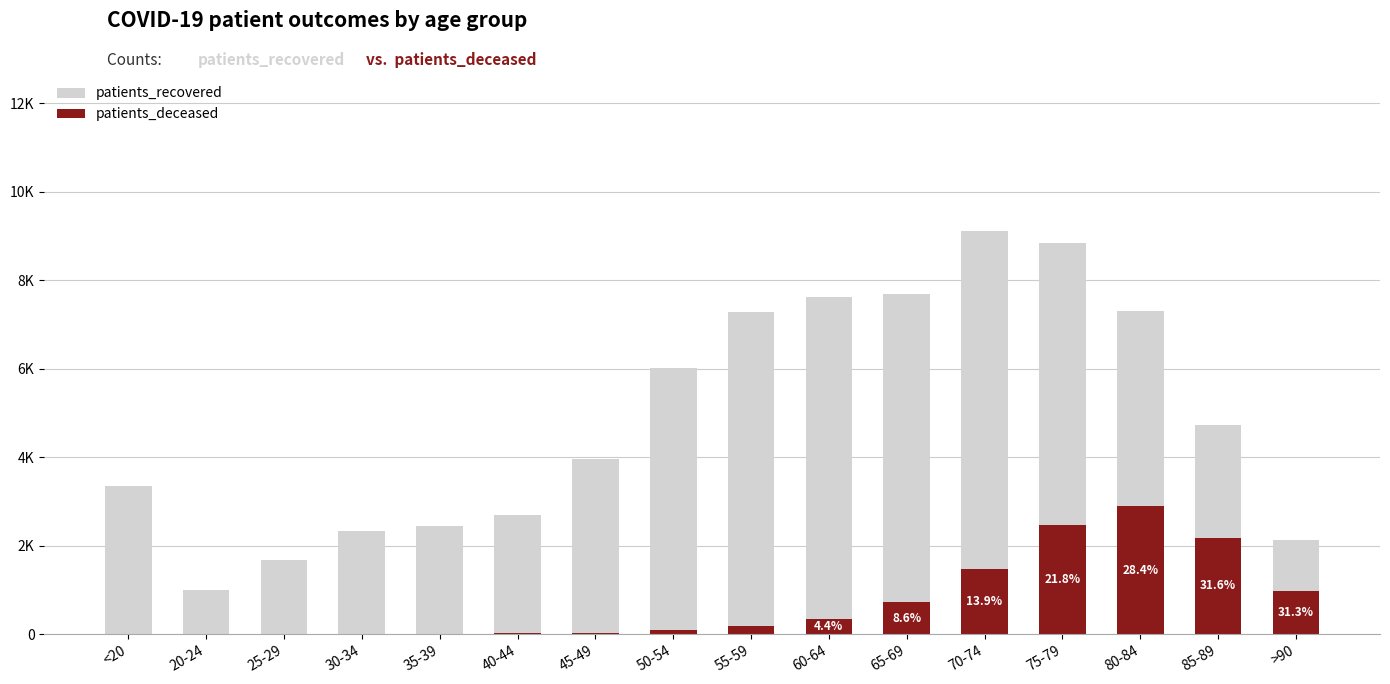

Which series has the widest spread of values?

patients_recovered